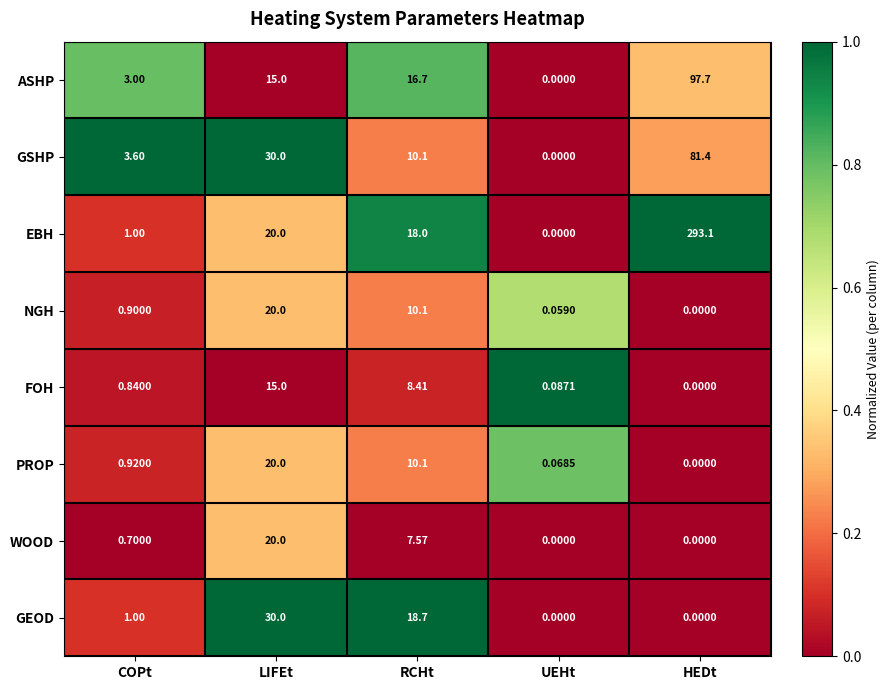

Where does the GSHP series first go above 10?

LIFEt